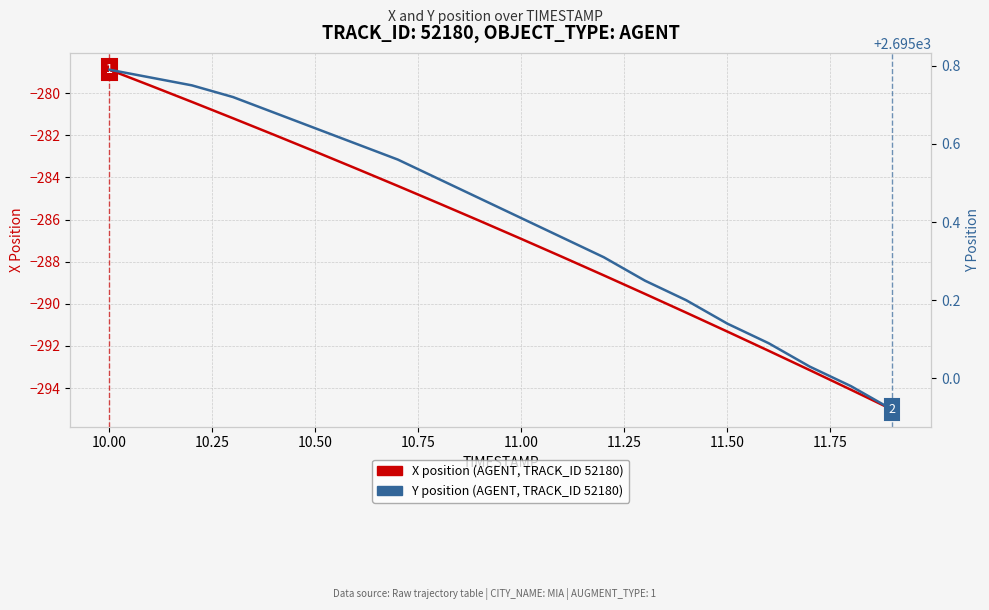

Reading right to left, what are all the values shown in this chart?

X position (AGENT, TRACK_ID 52180): -295.0	-294.1	-293.1	-292.2	-291.3	-290.4	-289.5	-288.7	-287.8	-286.9	-286.1	-285.2	-284.4	-283.6	-282.8	-282.0	-281.2	-280.4	-279.6	-278.9
Y position (AGENT, TRACK_ID 52180): 2694.9	2695.0	2695.0	2695.1	2695.1	2695.2	2695.2	2695.3	2695.4	2695.4	2695.5	2695.5	2695.6	2695.6	2695.6	2695.7	2695.7	2695.8	2695.8	2695.8